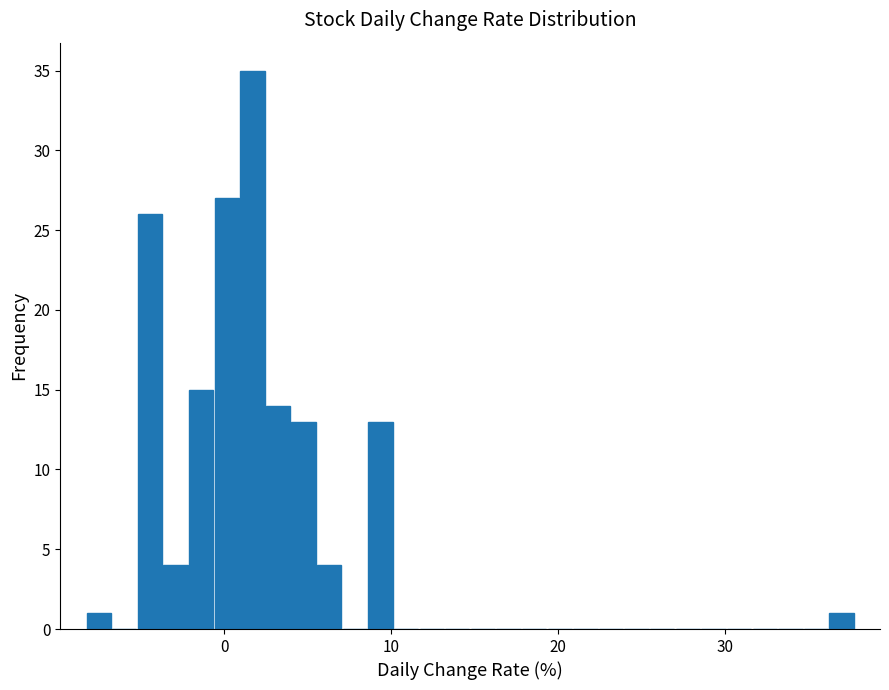

Read against the x-axis, roughly where is the centre of the tallest bar?

2